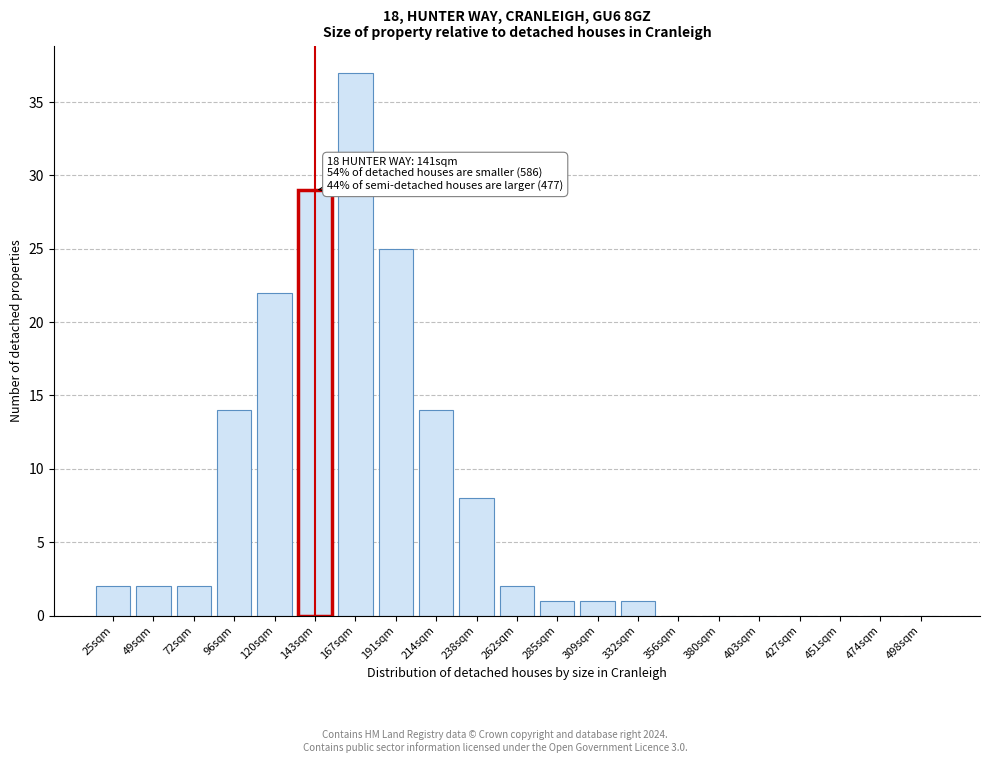

Reading left to right, what are all the values shown in this chart?

25sqm=2	49sqm=2	72sqm=2	96sqm=14	120sqm=22	143sqm=29	167sqm=37	191sqm=25	214sqm=14	238sqm=8	262sqm=2	285sqm=1	309sqm=1	332sqm=1	356sqm=0	380sqm=0	403sqm=0	427sqm=0	451sqm=0	474sqm=0	498sqm=0